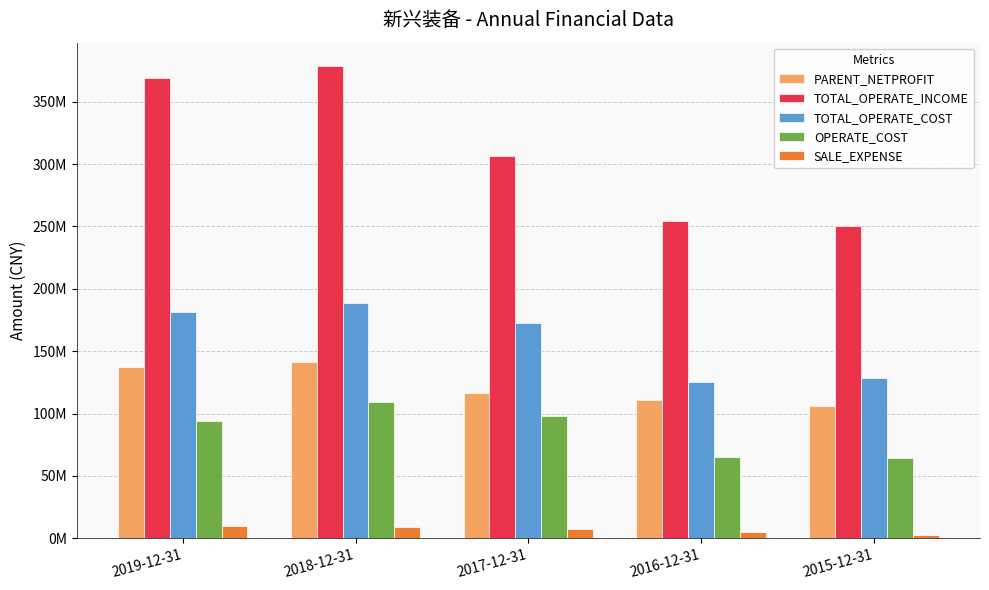

What is the maximum value for TOTAL_OPERATE_COST?

188801986.0